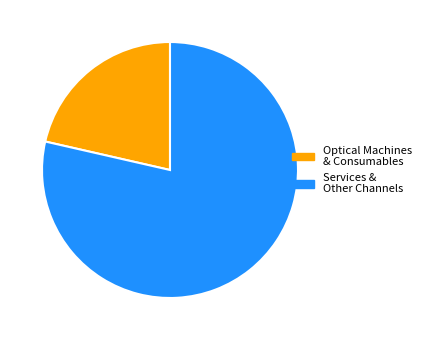

Between Services & Other Channels and Optical Machines & Consumables, which is larger?

Services & Other Channels